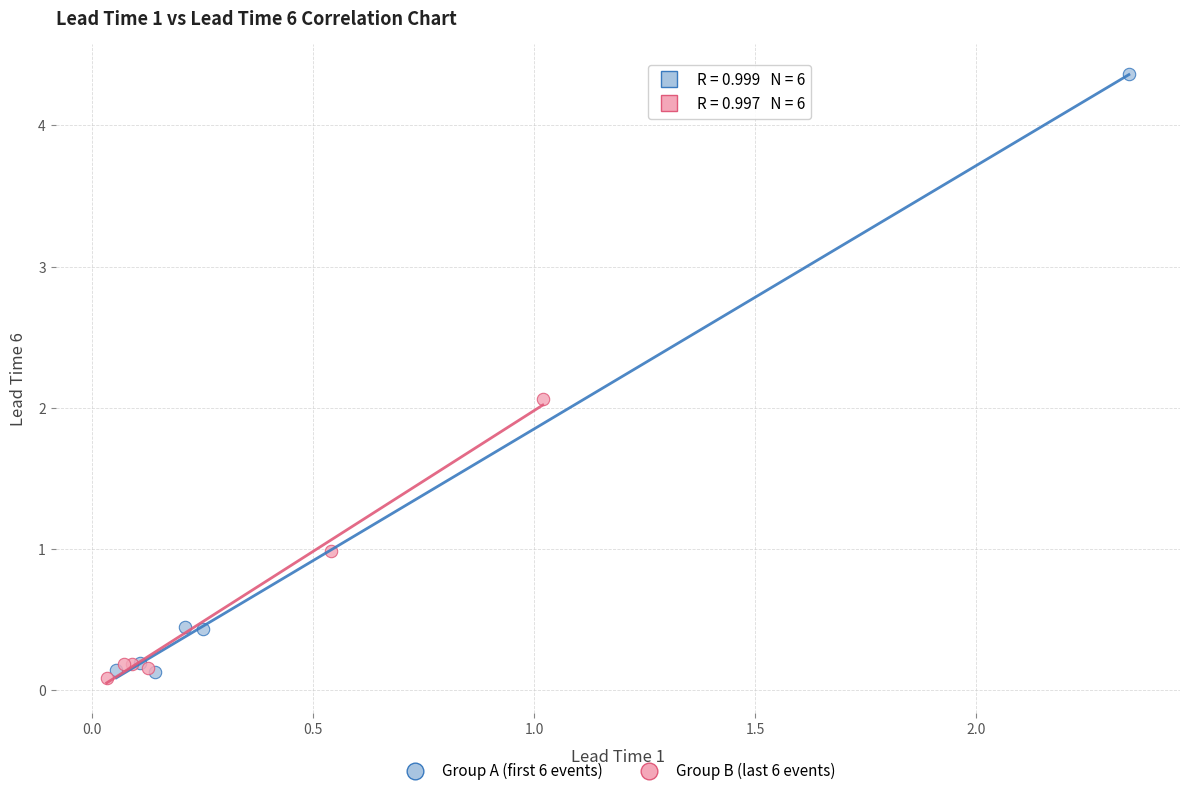

Which series has the largest Y range (max minus min)?

Group A (first 6 events)